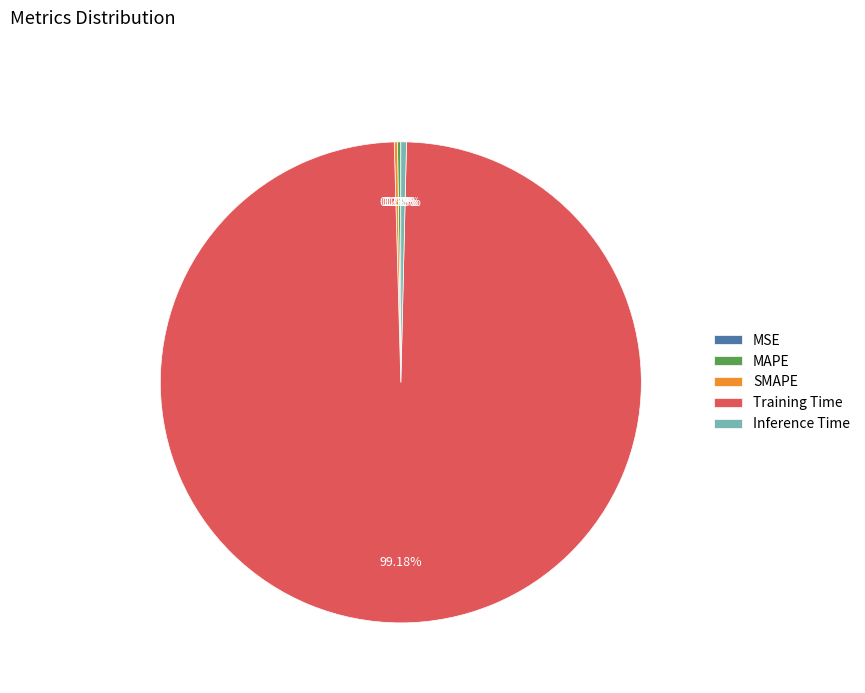

Is Training Time the majority of the pie?

Yes